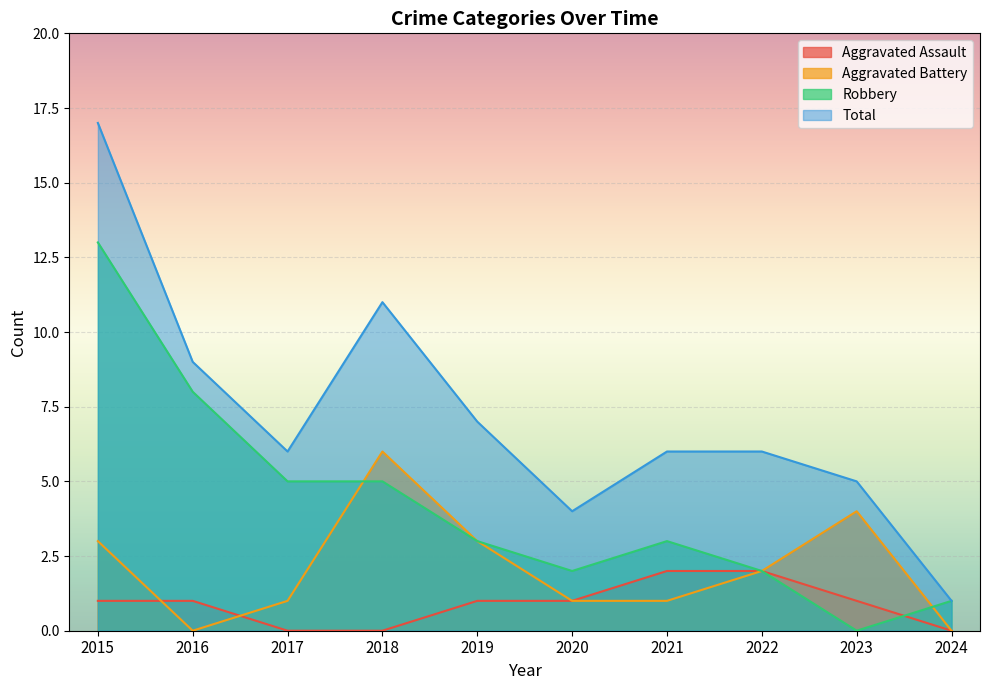

What is the average value of the Aggravated Battery series?

2